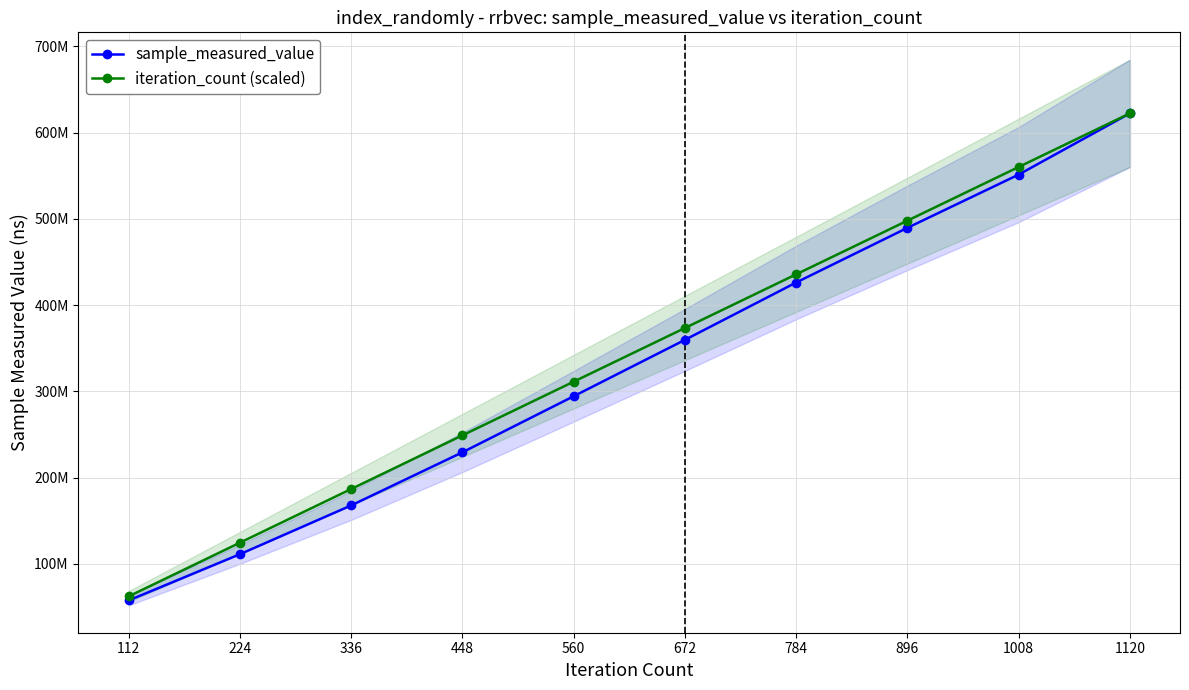

Count the number of data series in this chart.

2